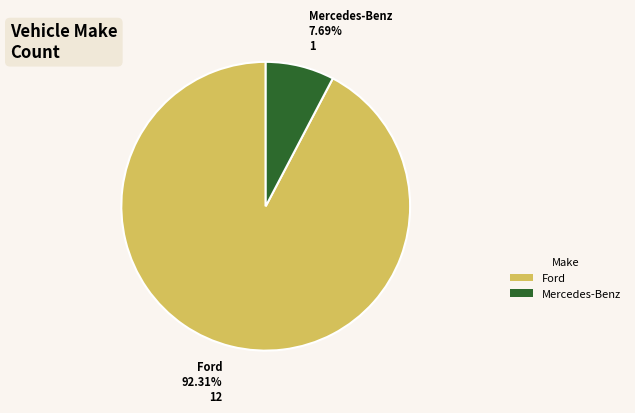

Count the number of slices in the pie.

2